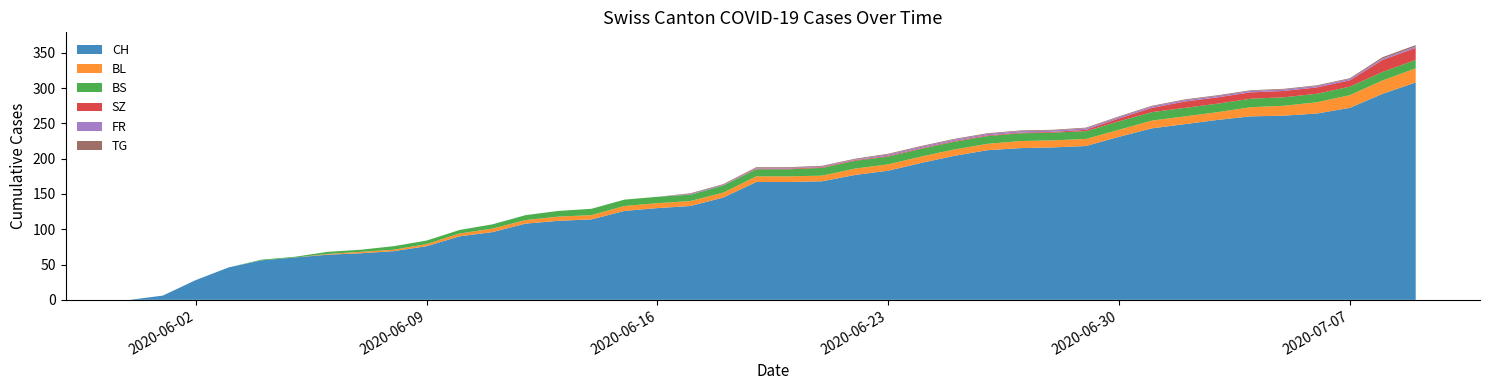

Reading left to right, what are all the values shown in this chart?

CH: 0=0	1=6	2=28	3=46	4=56	5=60	6=64	7=66	8=69	9=76	10=90	11=96	12=108	13=112	14=114	15=126	16=130	17=133	18=145	19=167	20=167	21=168	22=177	23=183	24=194	25=204	26=212	27=215	28=216	29=218	30=231	31=243	32=249	33=255	34=260	35=261	36=264	37=272	38=292	39=308
BL: 0=0	1=0	2=0	3=0	4=0	5=0	6=1	7=2	8=2	9=3	10=4	11=5	12=5	13=6	14=6	15=7	16=7	17=7	18=7	19=8	20=8	21=8	22=9	23=9	24=9	25=9	26=9	27=10	28=10	29=10	30=10	31=11	32=11	33=11	34=13	35=14	36=16	37=18	38=19	39=20
BS: 0=0	1=0	2=0	3=0	4=1	5=1	6=3	7=3	8=5	9=5	10=5	11=6	12=7	13=8	14=9	15=9	16=9	17=9	18=10	19=10	20=10	21=11	22=11	23=11	24=11	25=11	26=11	27=11	28=11	29=11	30=12	31=12	32=12	33=12	34=12	35=12	36=12	37=12	38=12	39=12
SZ: 0=0	1=0	2=0	3=0	4=0	5=0	6=0	7=0	8=0	9=0	10=0	11=0	12=0	13=0	14=0	15=0	16=0	17=0	18=0	19=1	20=1	21=1	22=1	23=1	24=1	25=1	26=1	27=1	28=1	29=2	30=4	31=6	32=9	33=9	34=9	35=9	36=9	37=9	38=17	39=17
FR: 0=0	1=0	2=0	3=0	4=0	5=0	6=0	7=0	8=0	9=0	10=0	11=0	12=0	13=0	14=0	15=0	16=0	17=1	18=1	19=1	20=1	21=1	22=1	23=2	24=2	25=2	26=2	27=2	28=2	29=2	30=2	31=2	32=2	33=2	34=2	35=2	36=2	37=2	38=2	39=2
TG: 0=0	1=0	2=0	3=0	4=0	5=0	6=0	7=0	8=0	9=0	10=0	11=0	12=0	13=0	14=0	15=0	16=0	17=1	18=1	19=1	20=1	21=1	22=1	23=1	24=1	25=1	26=1	27=1	28=1	29=1	30=1	31=1	32=1	33=1	34=1	35=1	36=1	37=1	38=2	39=2